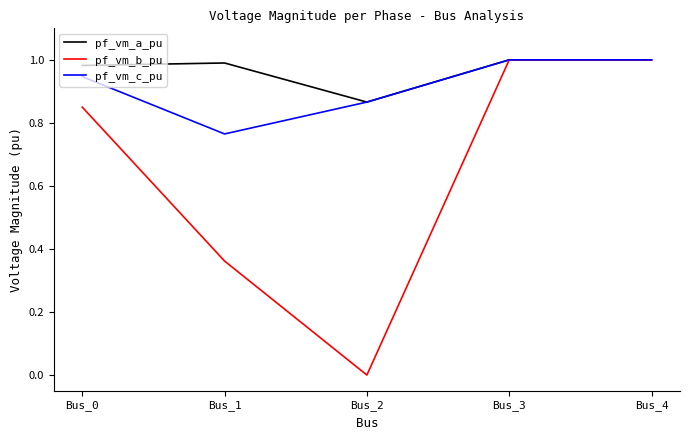

At which category does the chart reach its minimum across all series?

Bus_2